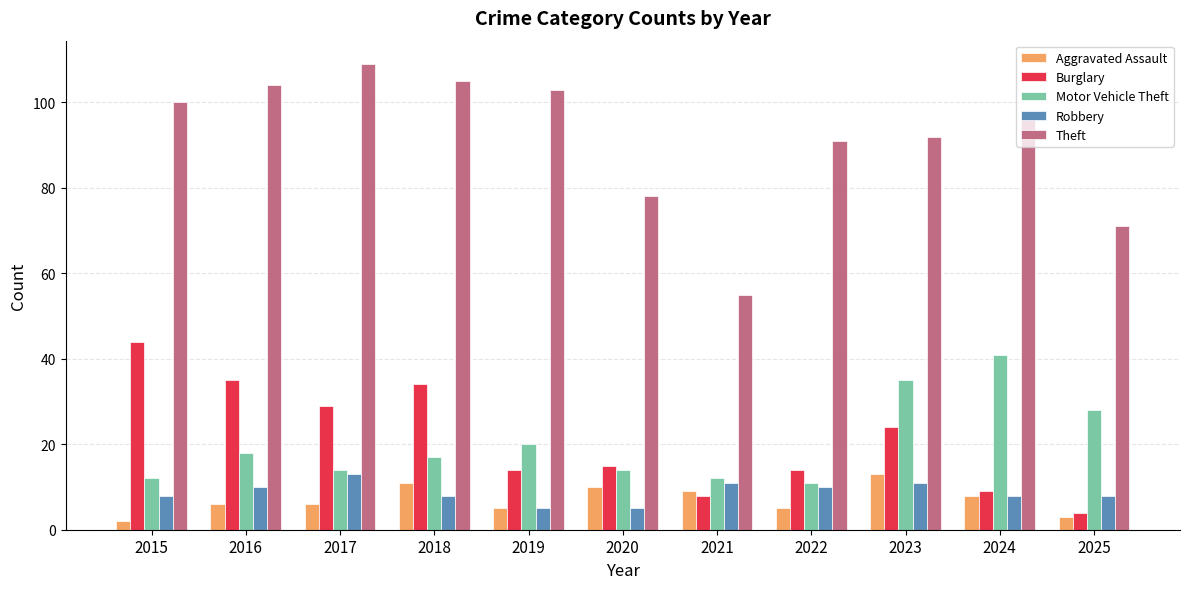

Rank the categories by Theft value from lowest to highest.

2021, 2025, 2020, 2022, 2023, 2024, 2015, 2019, 2016, 2018, 2017